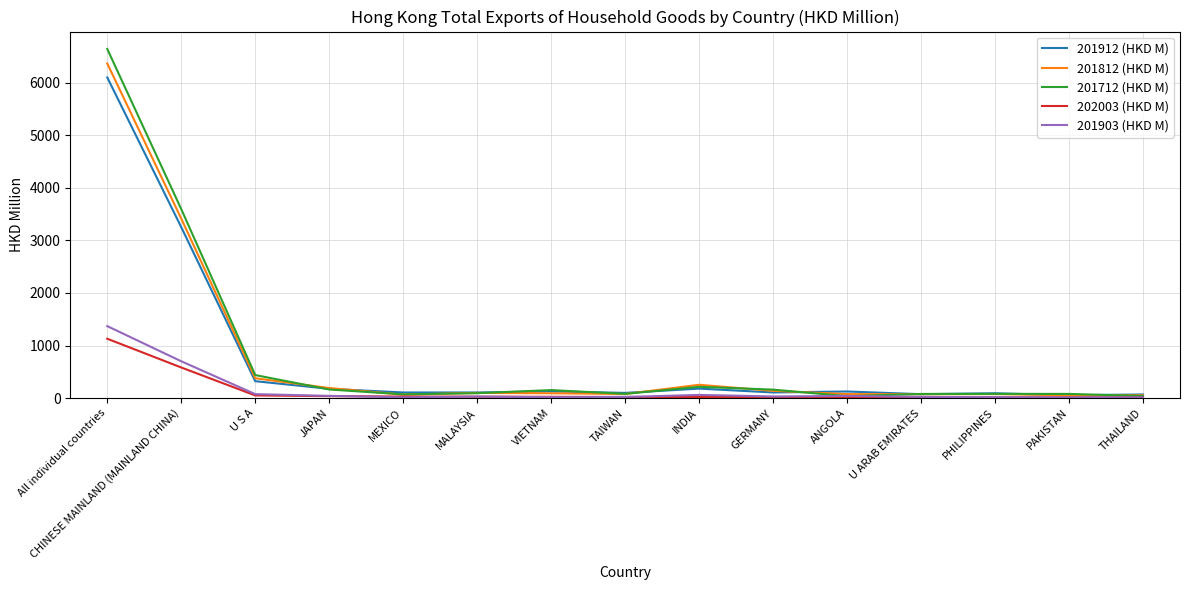

Which category has the highest value across all series?

All individual countries